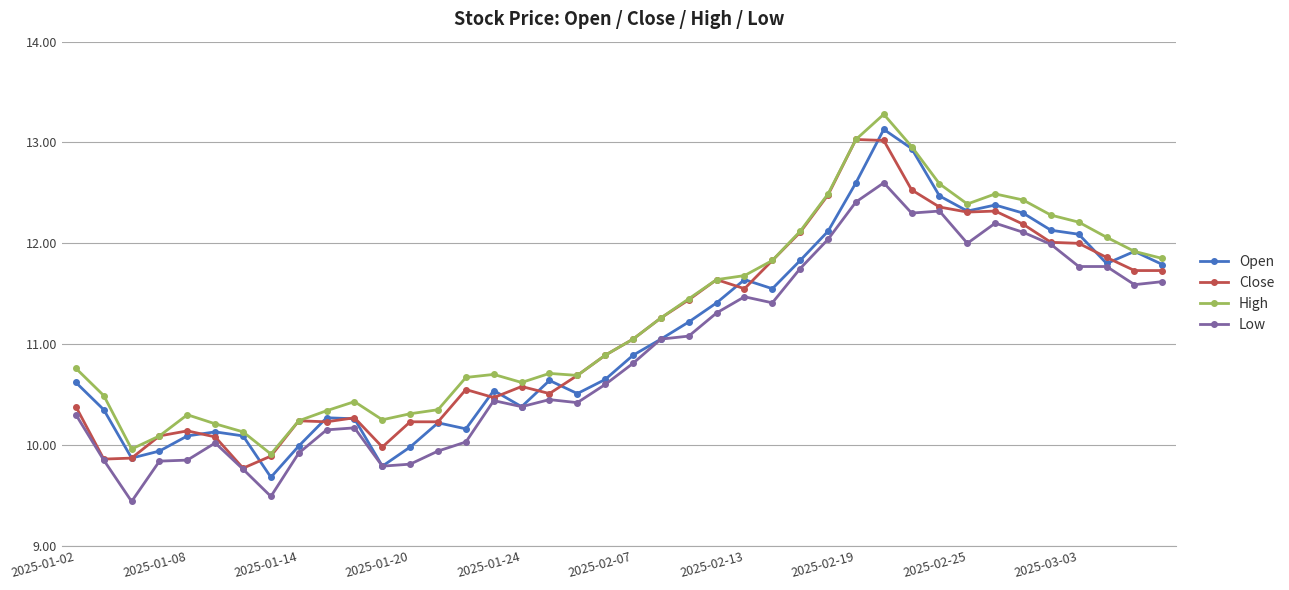

What is the value of the Low point at the 21st from the left?

10.8